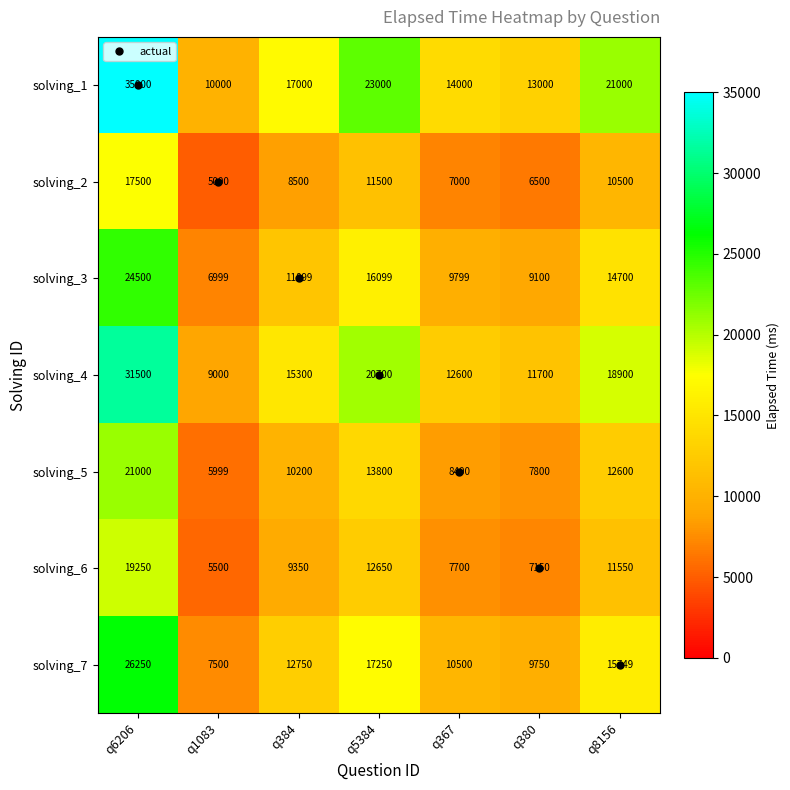

What is the difference between the maximum and minimum values in the solving_5 series?

15001